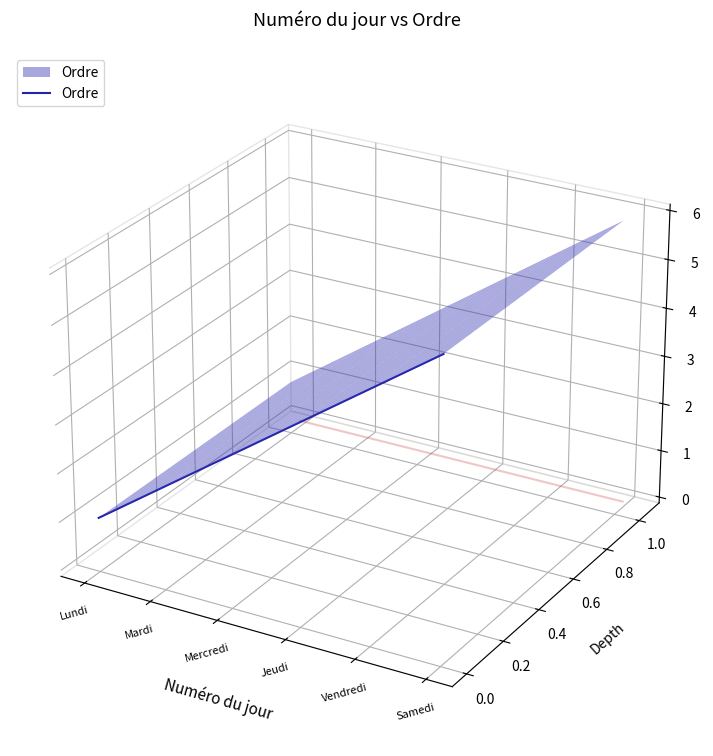

Is it true that the value at Samedi is 0.0?

False